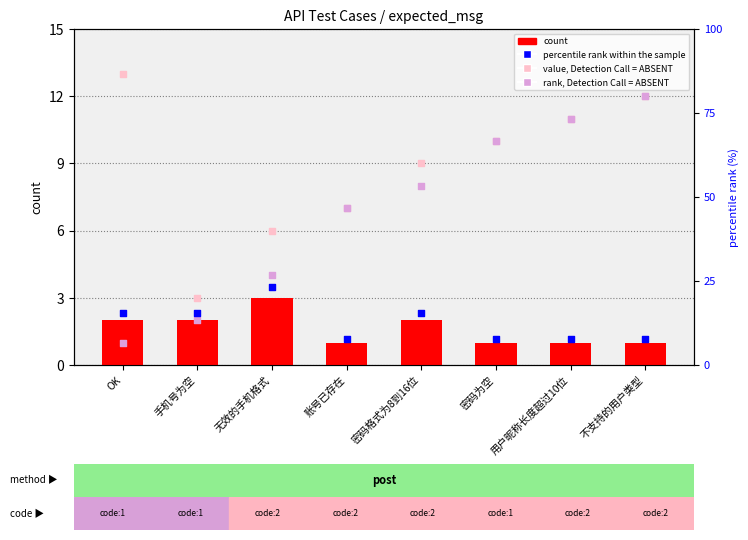

What is the ratio of the value at 无效的手机格式 to the value at 密码为空?

3.0